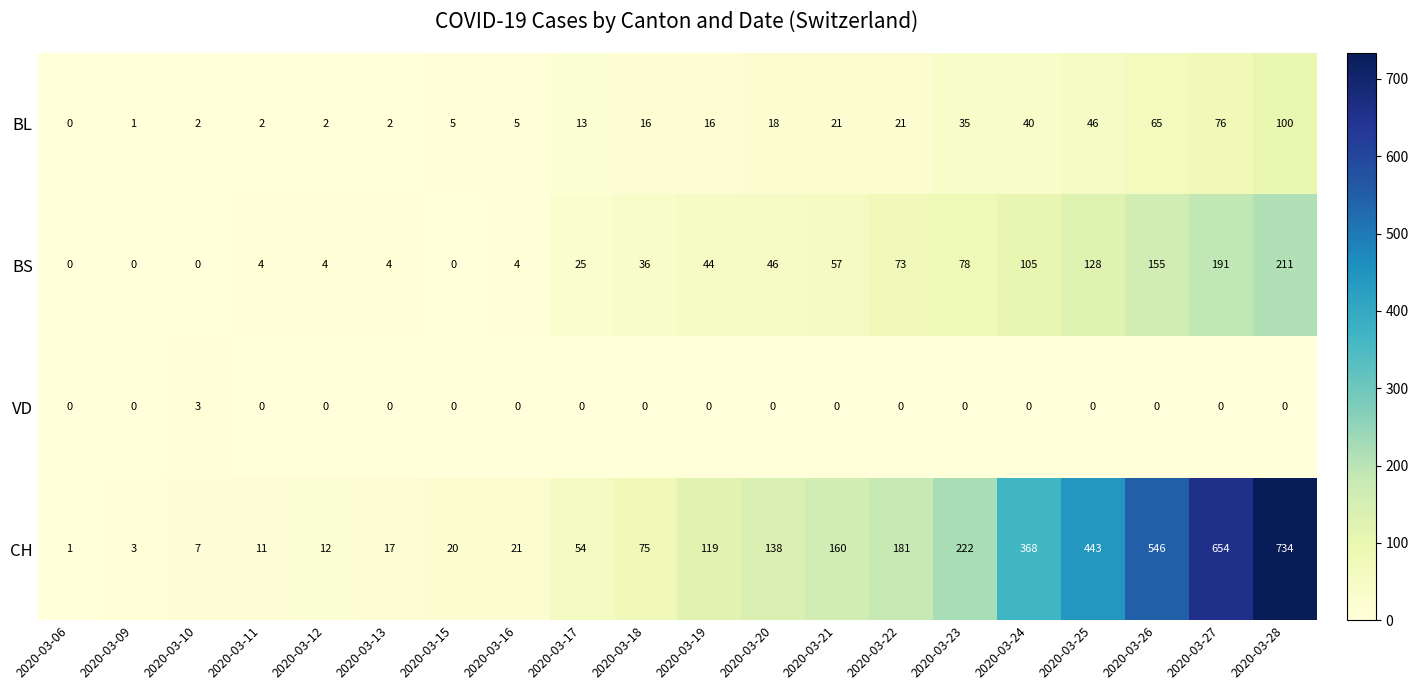

At which category is the sum across all series the highest?

2020-03-28